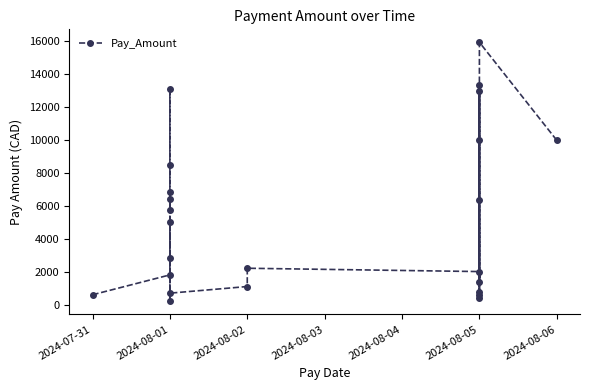

How many lines are shown in the chart?

1